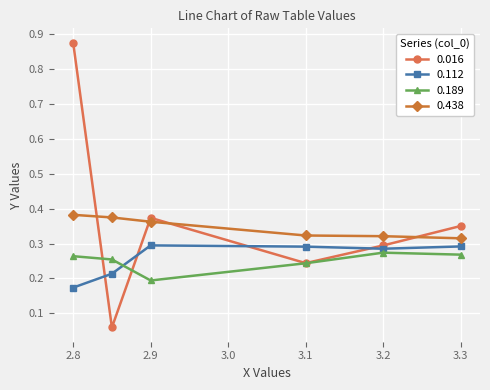

At how many categories does at least one series exceed 0?

6